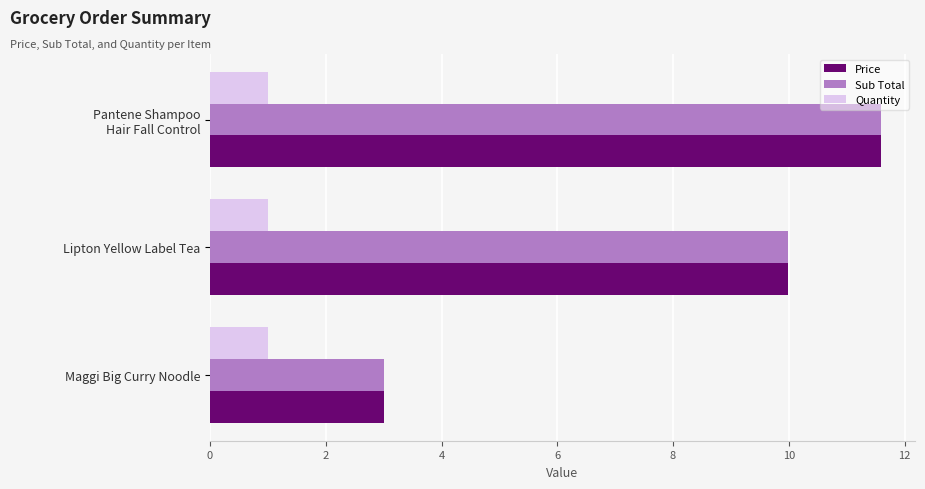

The Price series shows 0.9 at Maggi Big Curry Noodle. True or false?

False